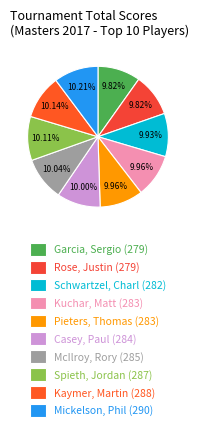

To the nearest percent, what is the average slice percentage?

10%